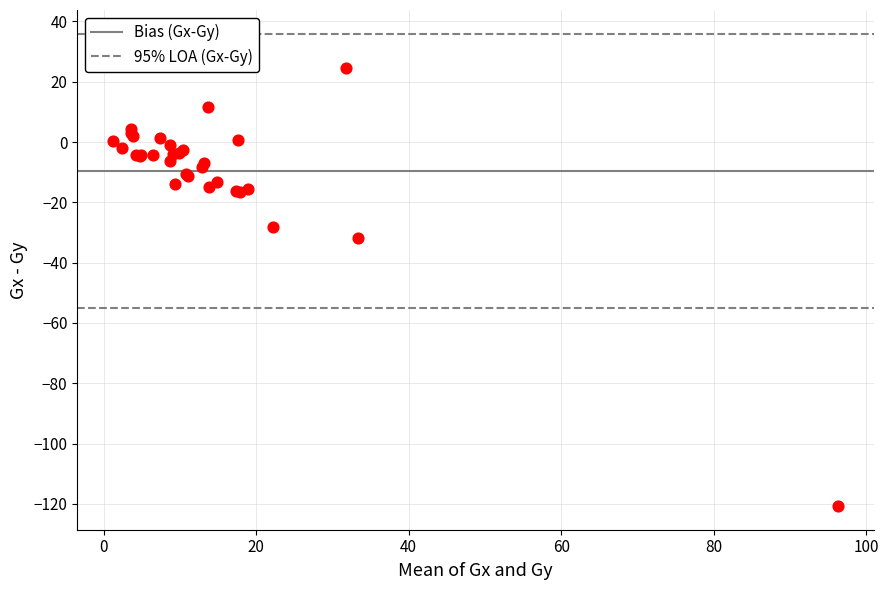

What Y value in the scatter plot is closest to -48?

-31.8